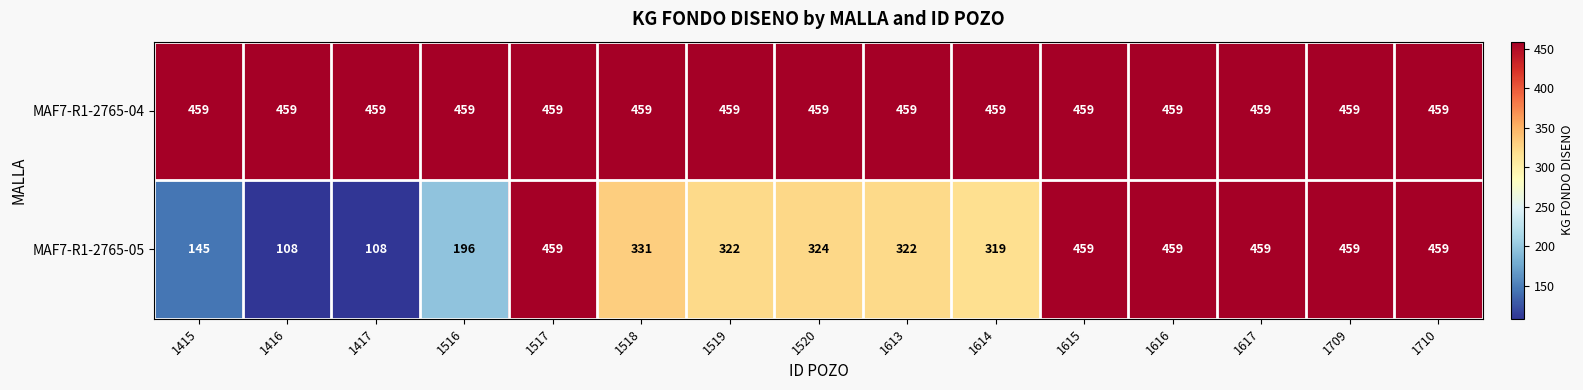

What is the highest value of the MAF7-R1-2765-05 series?

459